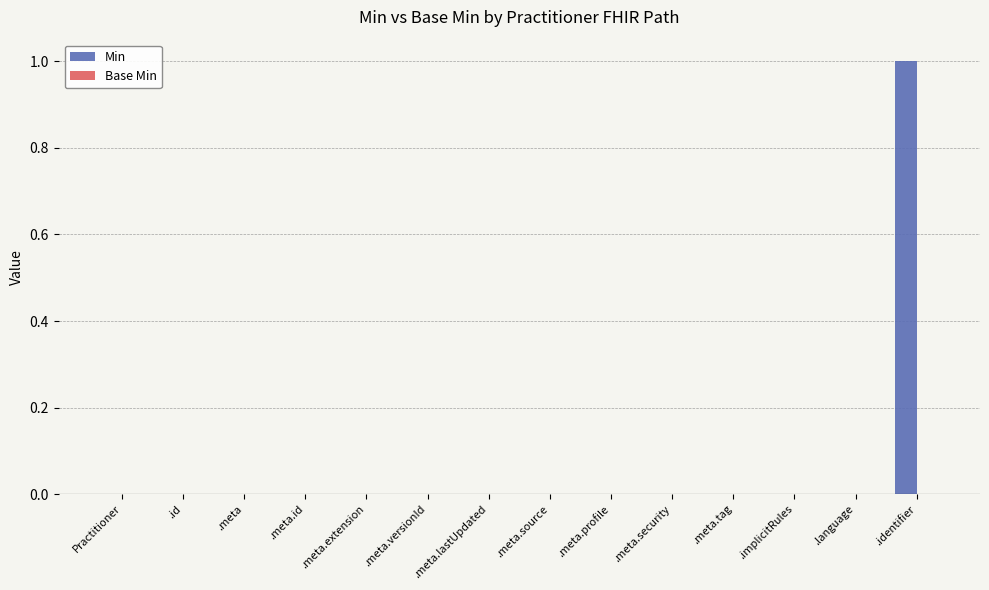

Is it true that the value at .meta.tag is 0?

True